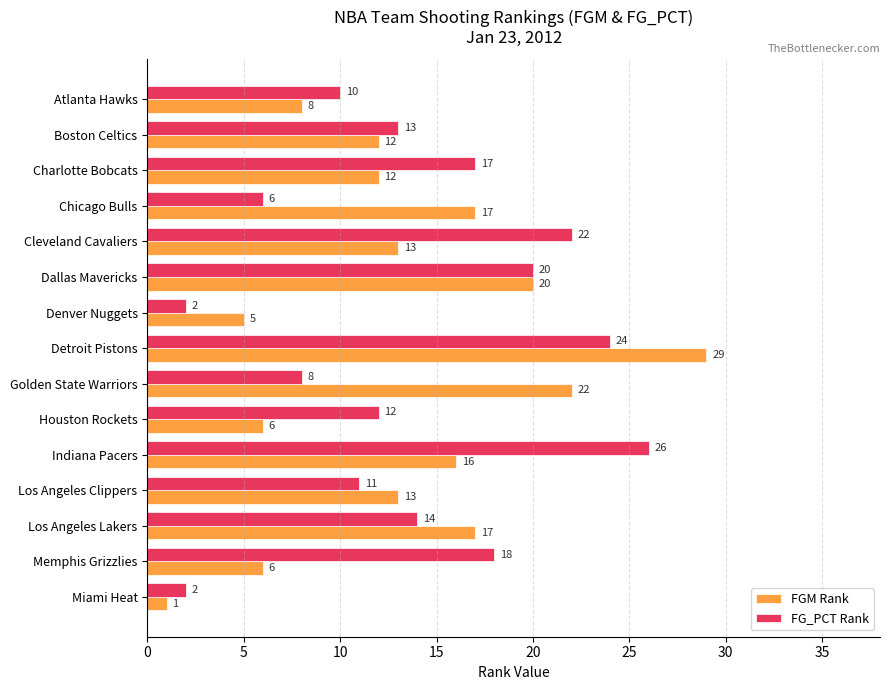

Which series has the largest total across all categories?

FG_PCT Rank